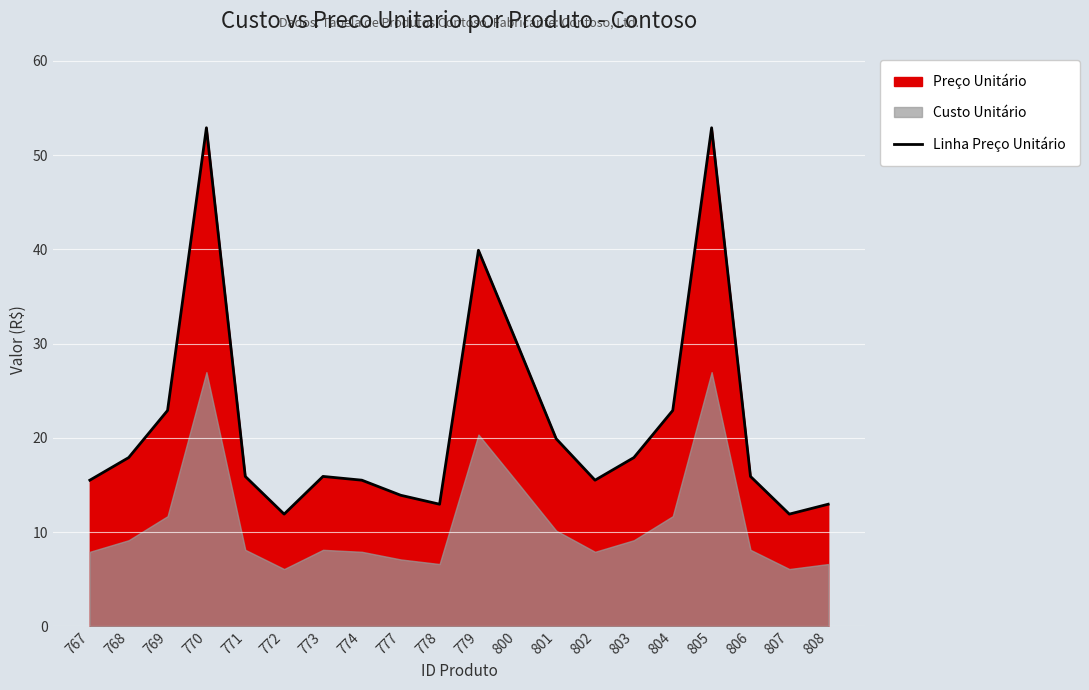

Reading left to right, what are all the values shown in this chart?

767=15.5	768=17.9	769=22.9	770=52.9	771=15.9	772=11.9	773=15.9	774=15.5	777=13.9	778=12.9	779=39.9	800=29.9	801=19.9	802=15.5	803=17.9	804=22.9	805=52.9	806=15.9	807=11.9	808=12.9